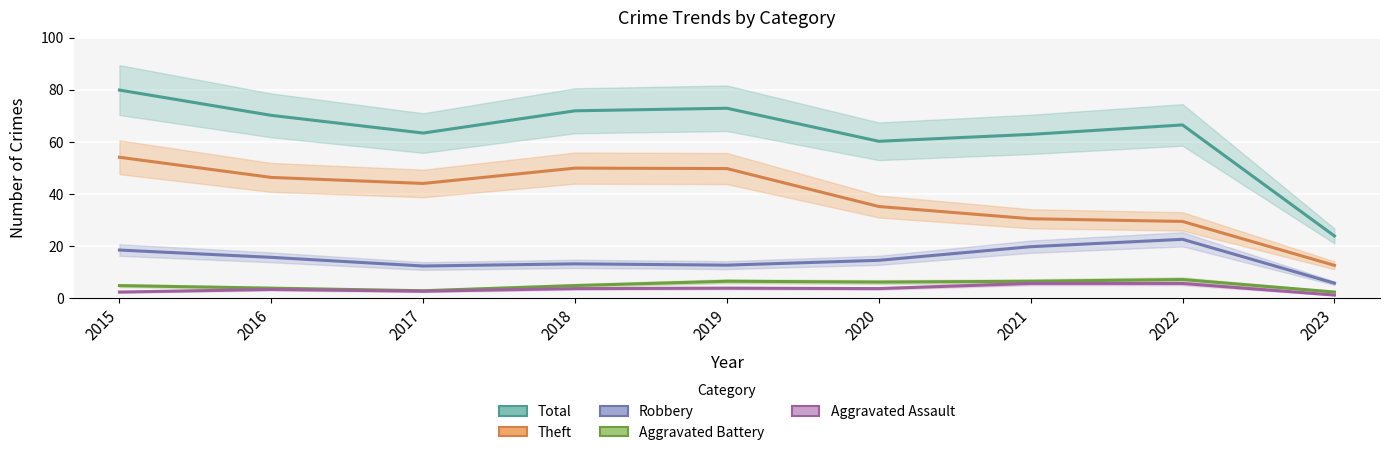

Rank the categories by Robbery value from lowest to highest.

2023, 2017, 2019, 2018, 2020, 2016, 2015, 2021, 2022